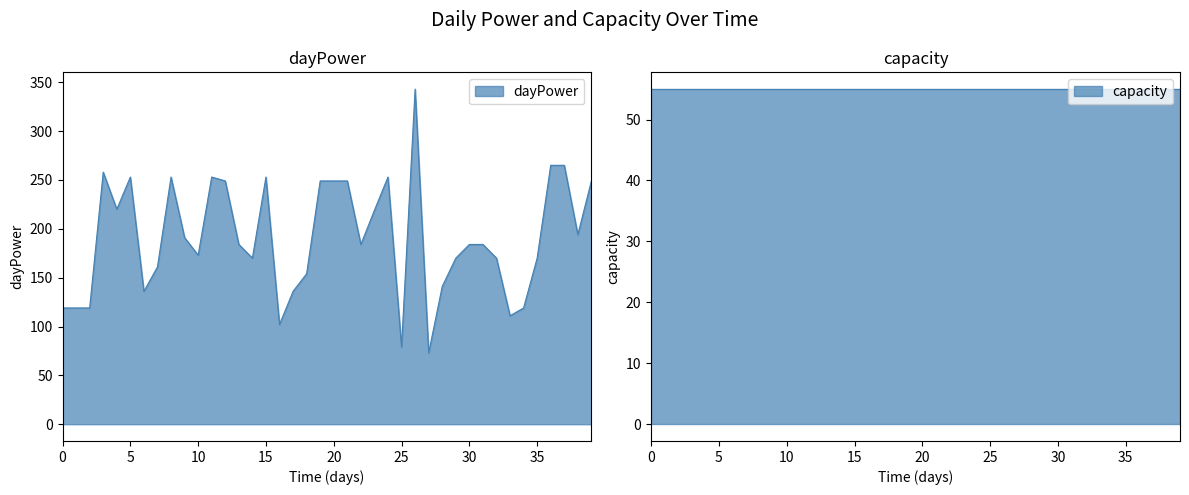

What is the difference between the maximum and second lowest values?

264